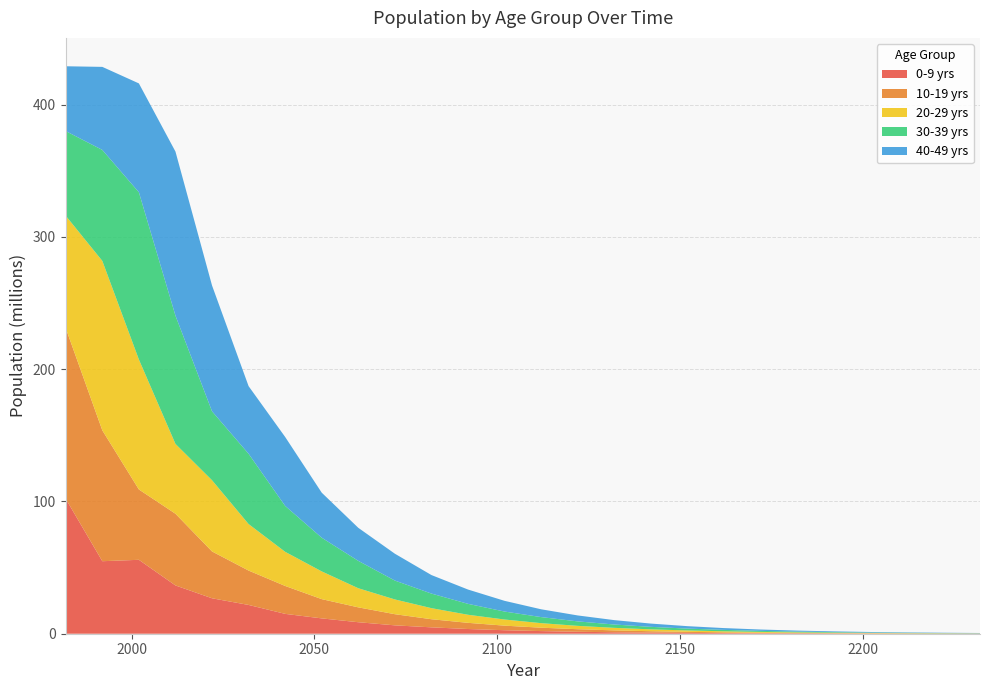

Reading left to right, what are all the values shown in this chart?

0-9 yrs: 102.0	54.8	55.9	36.5	26.8	21.8	15.0	11.6	8.7	6.3	4.8	3.6	2.6	2.0	1.5	1.1	0.8	0.6	0.5	0.3	0.2	0.2	0.1	0.1	0.1	0.1
10-19 yrs: 129.0	98.9	53.2	54.2	35.4	26.0	21.1	14.6	11.2	8.4	6.1	4.7	3.5	2.6	1.9	1.4	1.1	0.8	0.6	0.4	0.3	0.2	0.2	0.1	0.1	0.1
20-29 yrs: 85.0	128.1	98.2	52.8	53.8	35.2	25.8	21.0	14.5	11.2	8.4	6.1	4.6	3.4	2.5	1.9	1.4	1.1	0.8	0.6	0.4	0.3	0.2	0.2	0.1	0.1
30-39 yrs: 64.0	83.9	126.4	97.0	52.1	53.1	34.7	25.5	20.7	14.3	11.0	8.3	6.0	4.6	3.4	2.5	1.9	1.4	1.1	0.8	0.6	0.4	0.3	0.2	0.2	0.1
40-49 yrs: 49.0	62.8	82.3	124.0	95.1	51.1	52.1	34.0	25.0	20.3	14.0	10.8	8.1	5.9	4.5	3.3	2.5	1.9	1.4	1.0	0.8	0.6	0.4	0.3	0.2	0.2